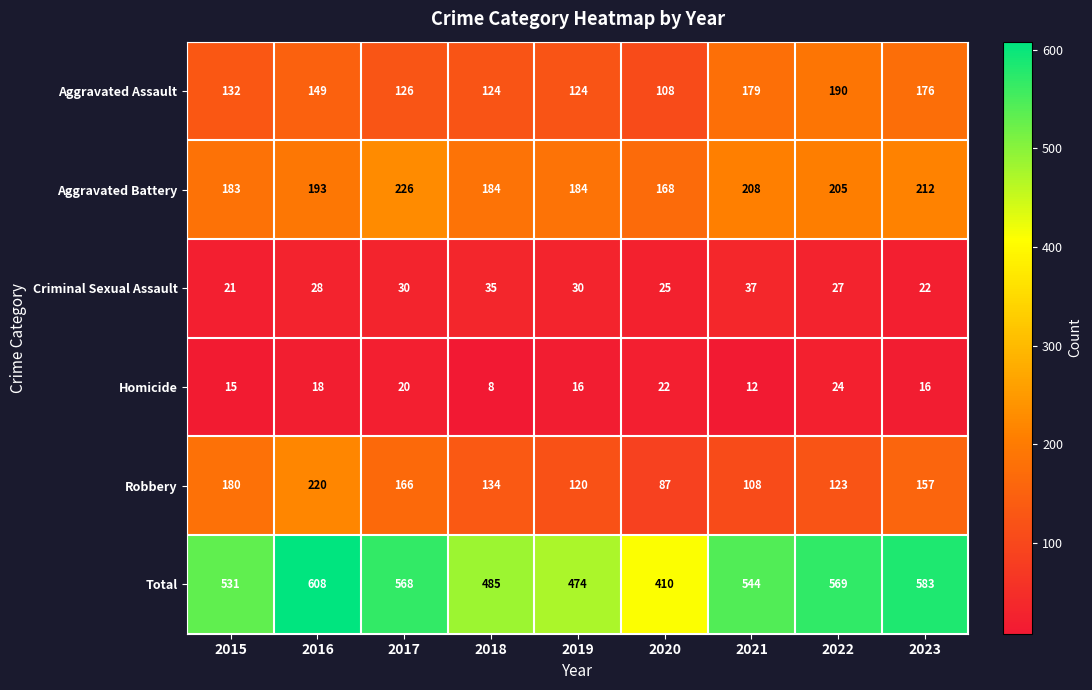

What is the total value across all series at 2023?

1166